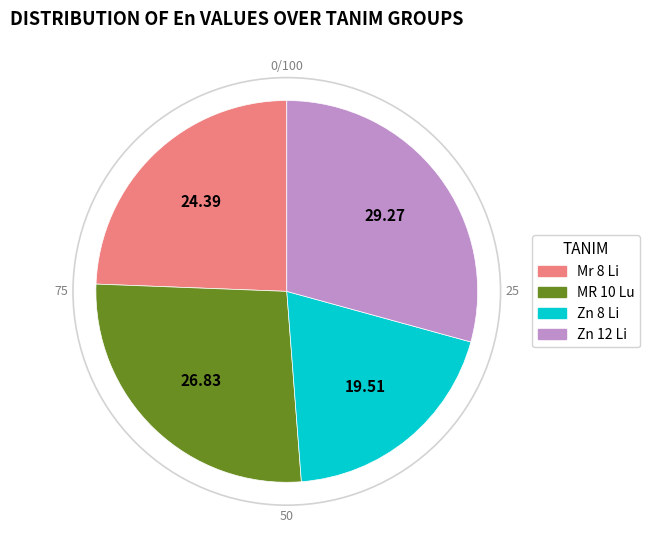

Approximately how many times larger is the value at Zn 8 Li compared to Mr 8 Li?

0.8